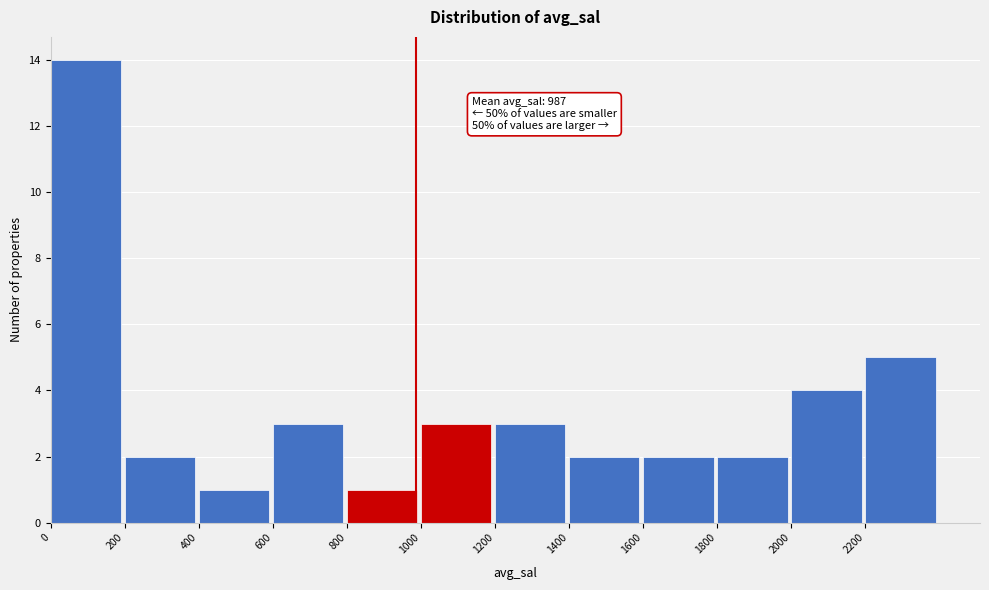

Which range on the x-axis has the tallest bar?

0 to 200